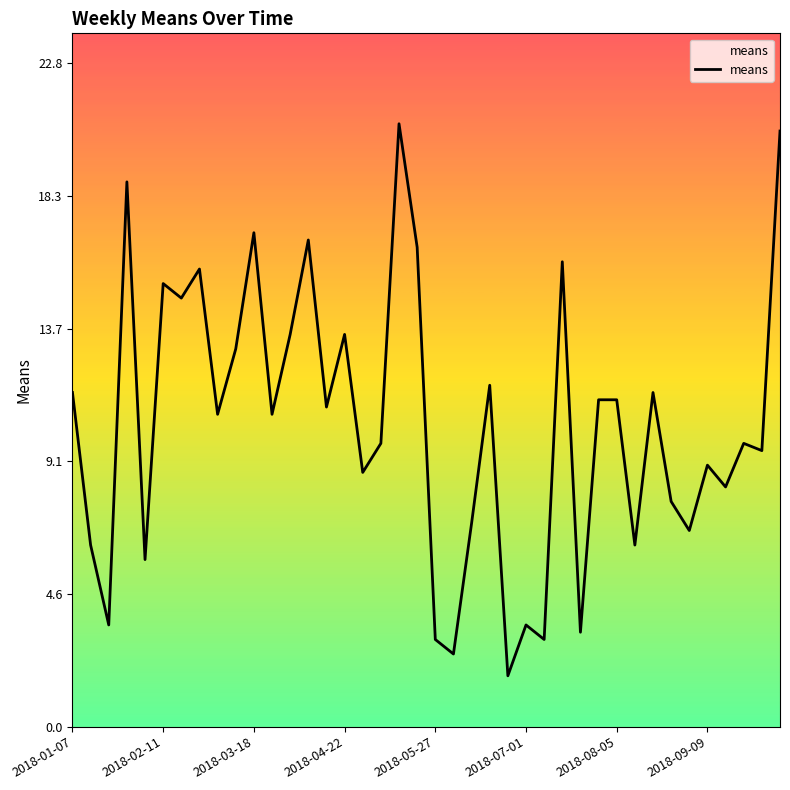

What is the smallest value displayed?

1.8